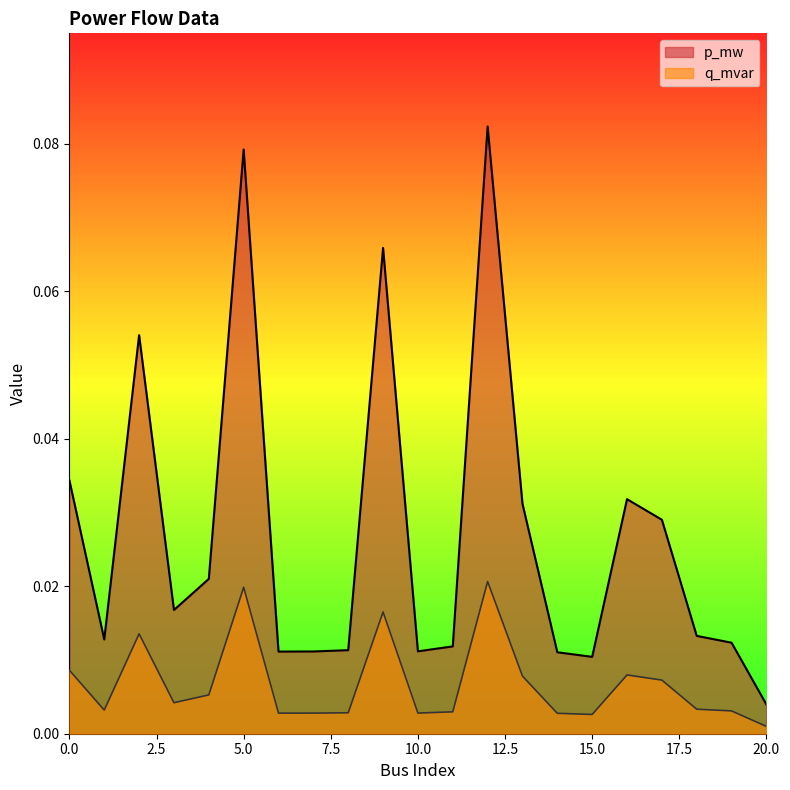

What are all the series names shown in the legend?

p_mw, q_mvar